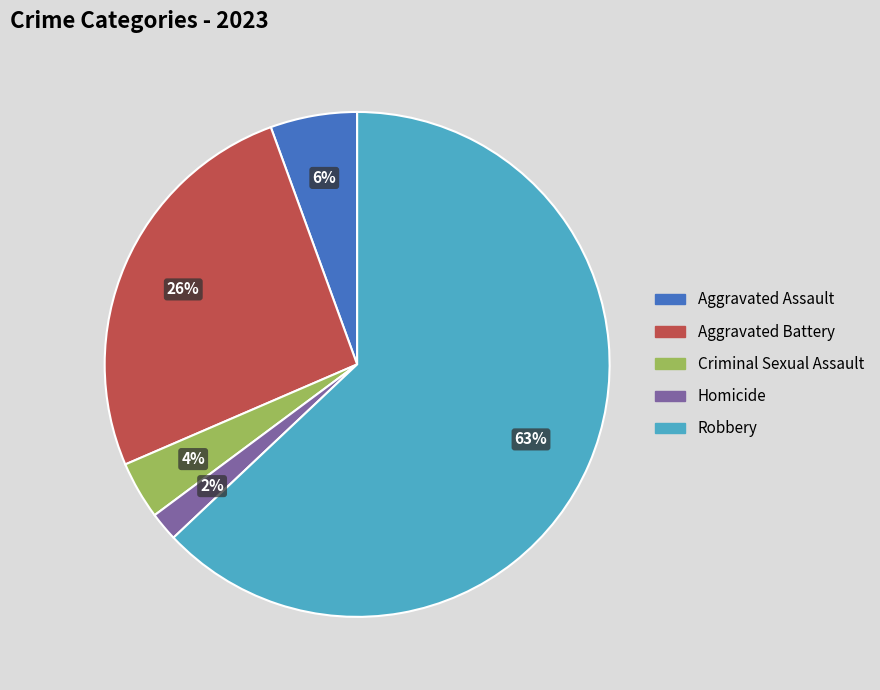

Which has a higher value, Aggravated Battery or Robbery?

Robbery